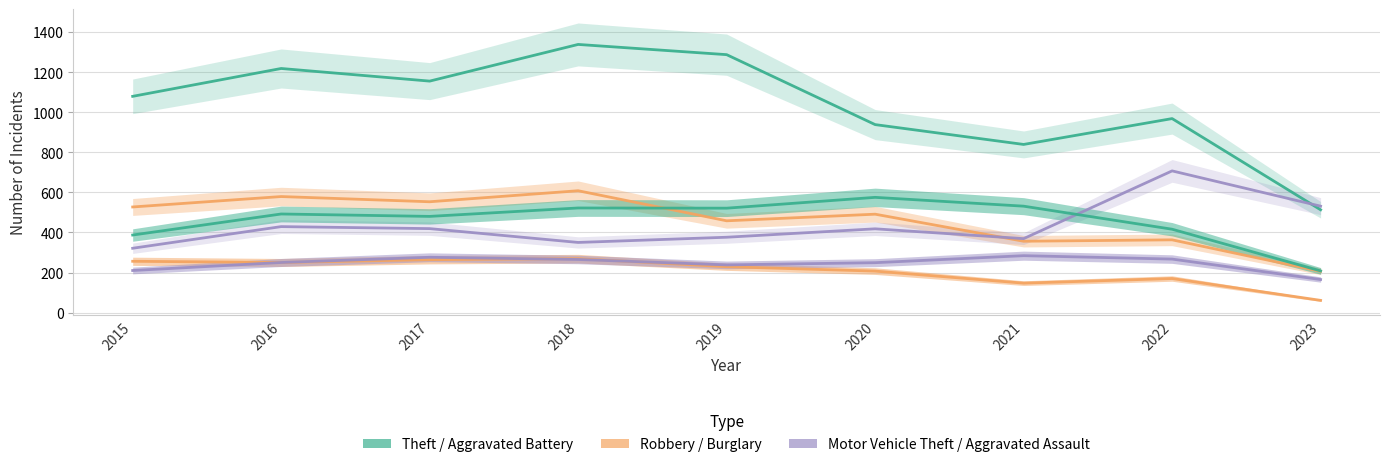

Rank the series at 2016 from lowest to highest value.

Burglary, Aggravated Assault, Motor Vehicle Theft, Aggravated Battery, Robbery, Theft